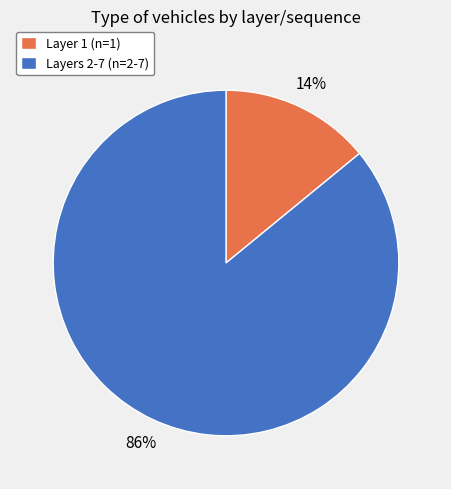

Does any single category account for the majority?

Yes